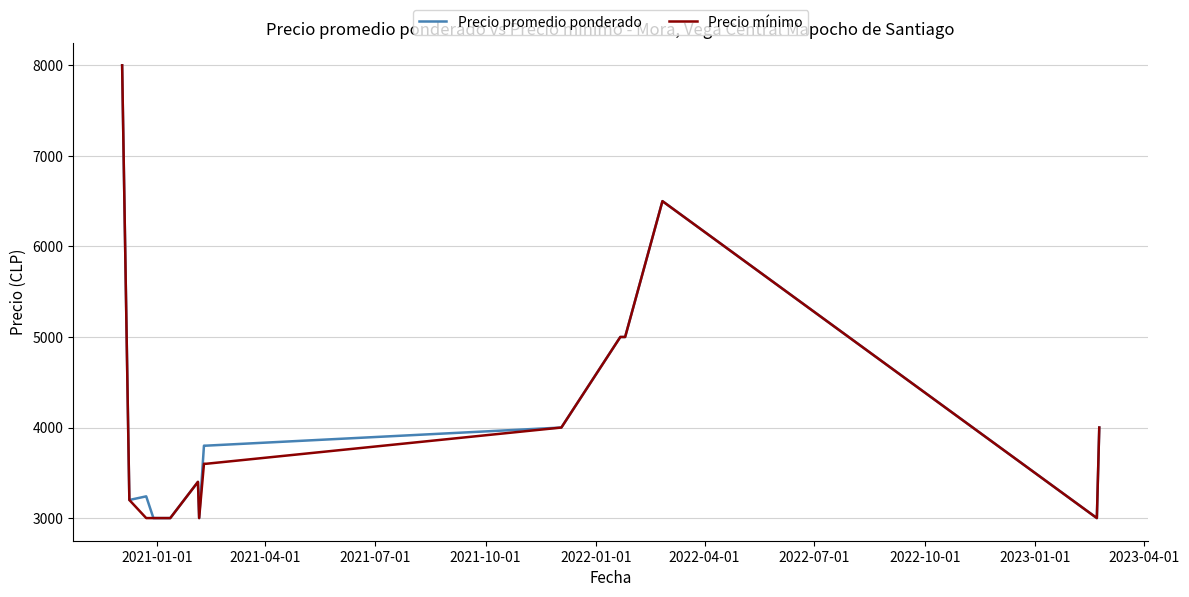

What is the maximum value for Precio mínimo?

8000